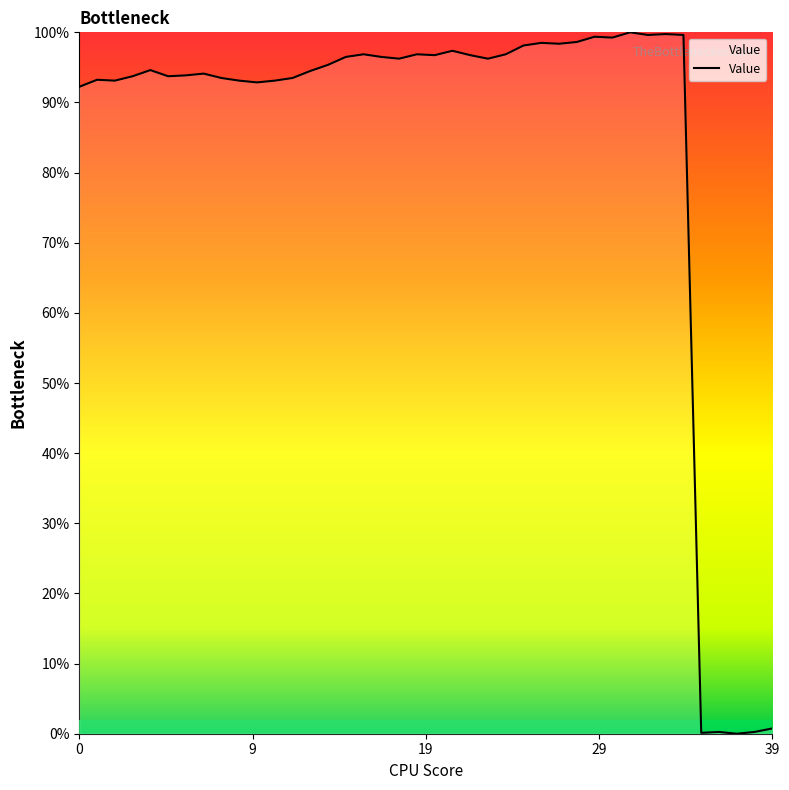

How many values exceed 96?

20